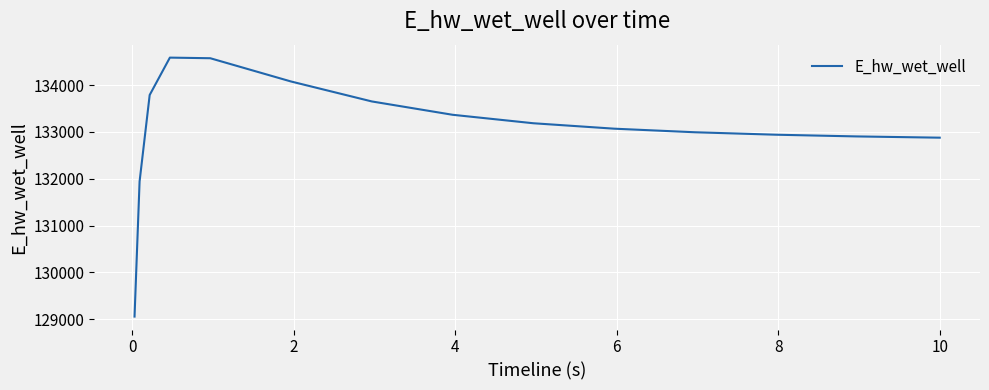

What is the difference between the maximum and minimum values?

5532.4